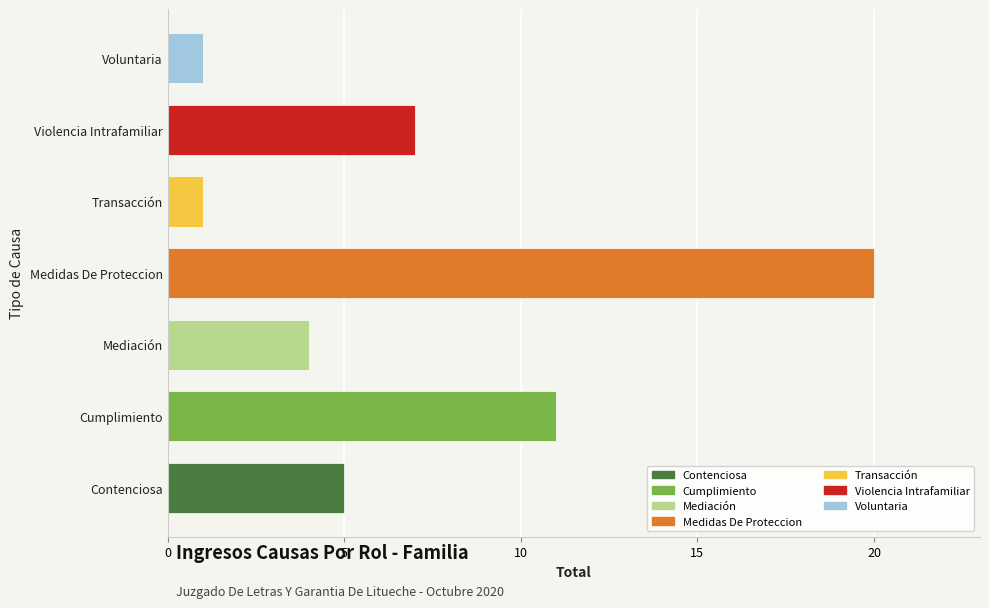

Where is the data nearest to the value 10?

Cumplimiento